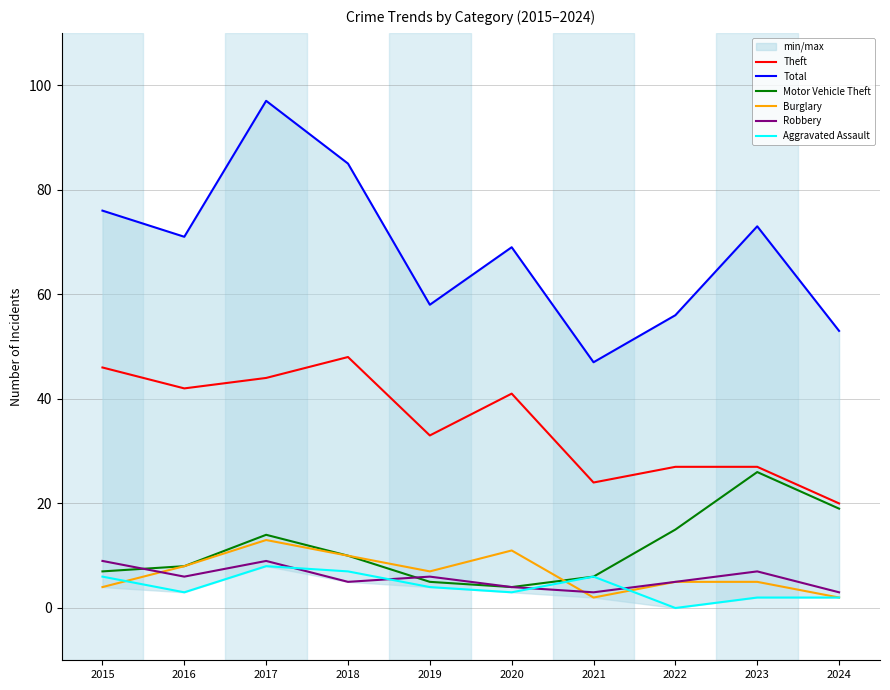

What is the difference between the highest and lowest values at 2015?

72